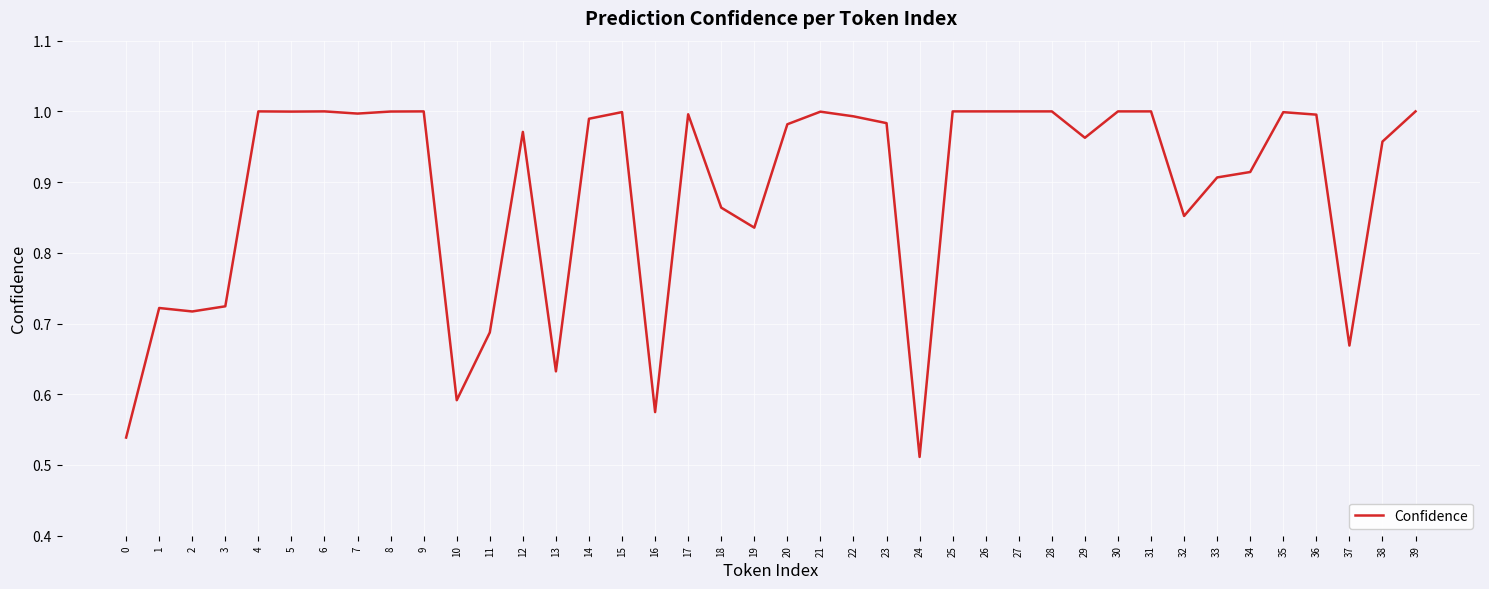

Which category has the lowest value across all series?

24